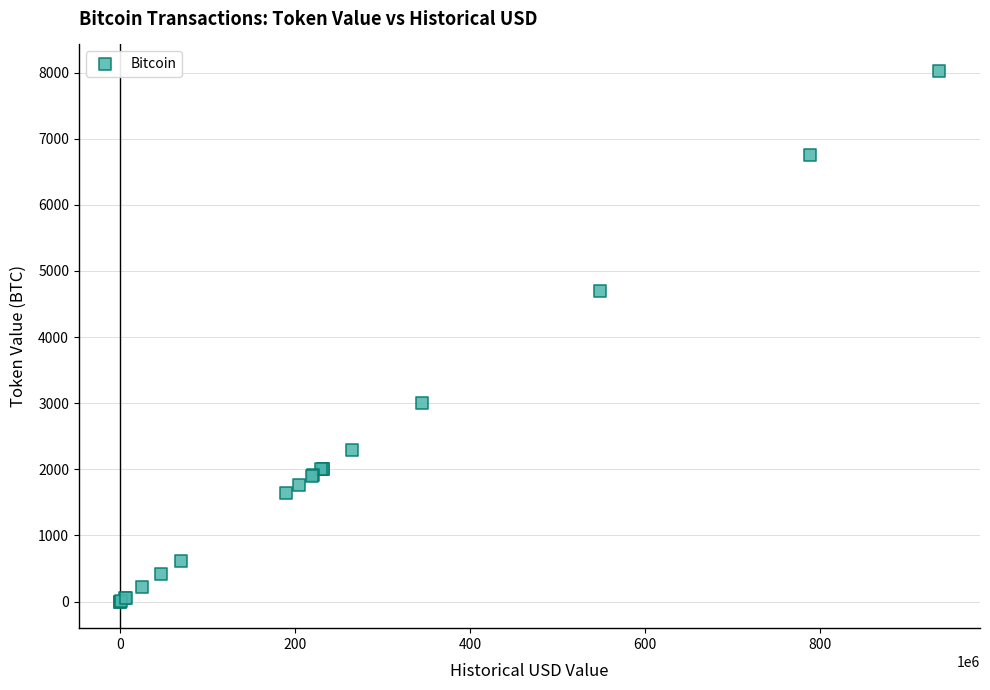

What Y value in the scatter plot is closest to 4011?

4700.0